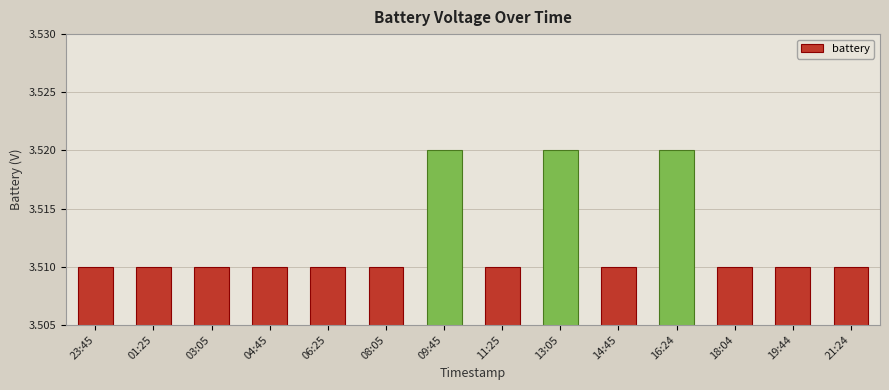

The chart shows a value of 5.2 at 18:04. True or false?

False